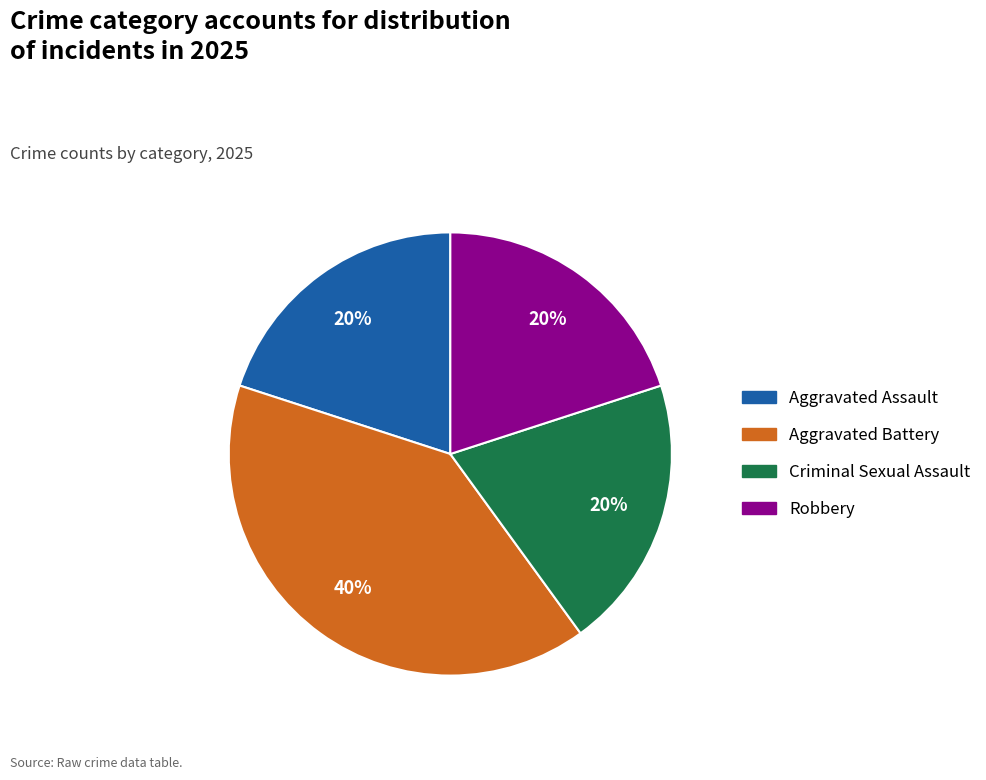

Which has a higher value, Robbery or Aggravated Battery?

Aggravated Battery